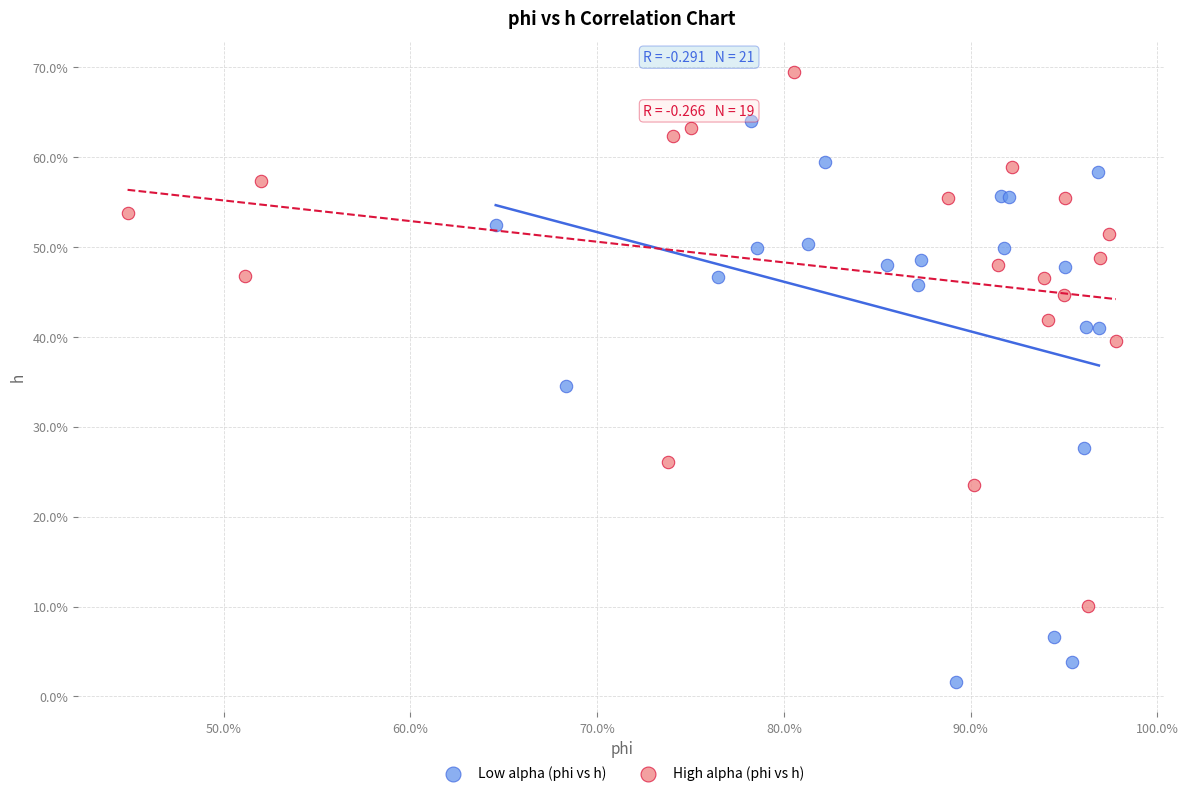

What are all the series names shown in the legend?

Low alpha (phi vs h), High alpha (phi vs h)